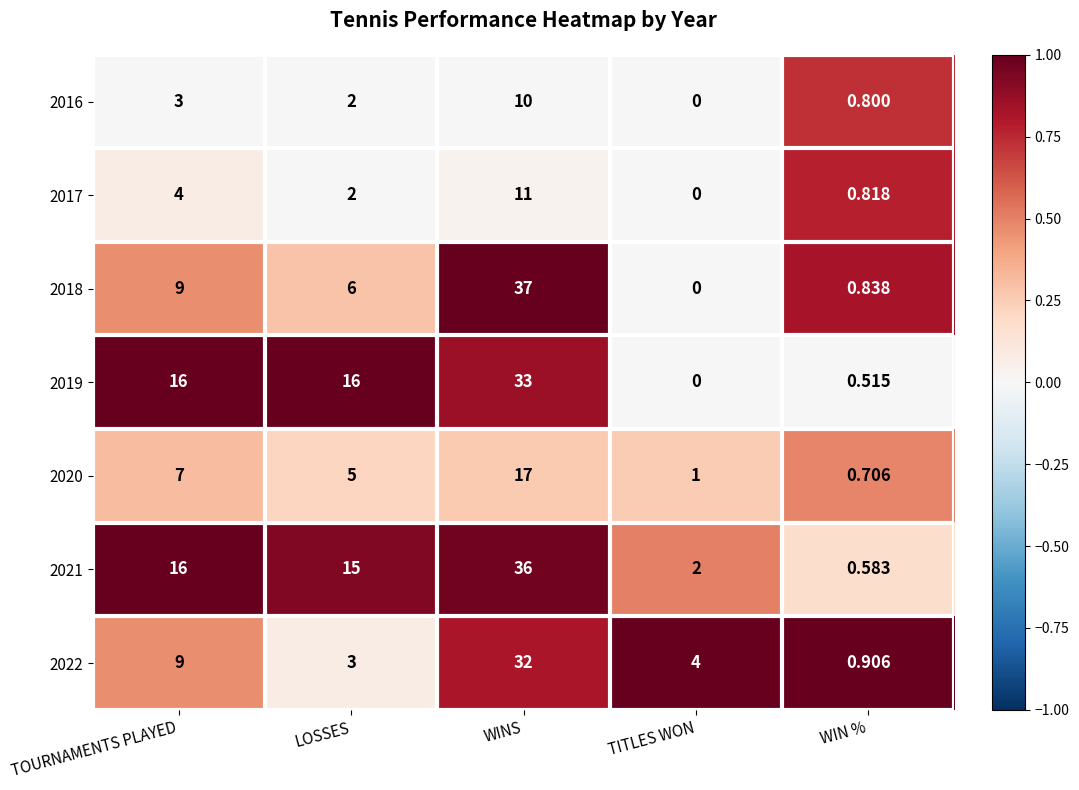

At which label does 2022 first exceed 4?

TOURNAMENTS PLAYED